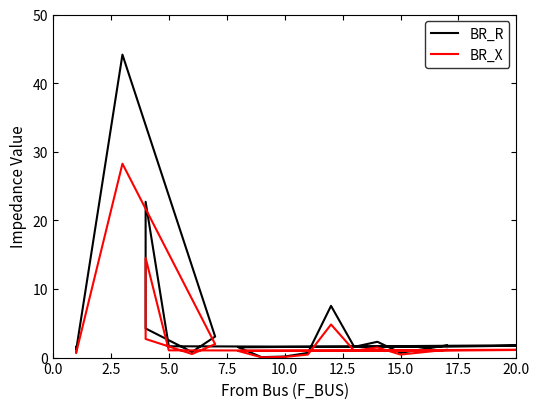

True or false: BR_X and BR_R intersect in this chart.

False